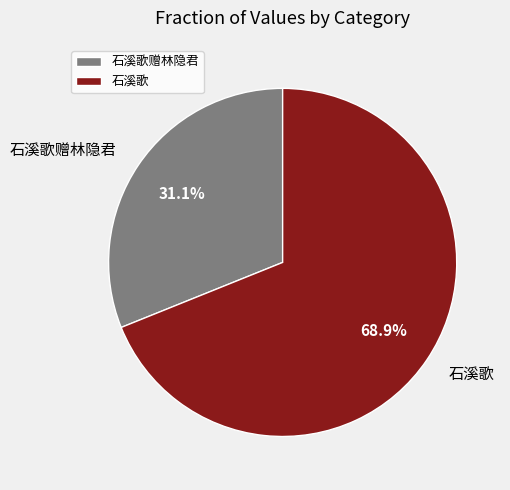

Which slice is the largest?

石溪歌